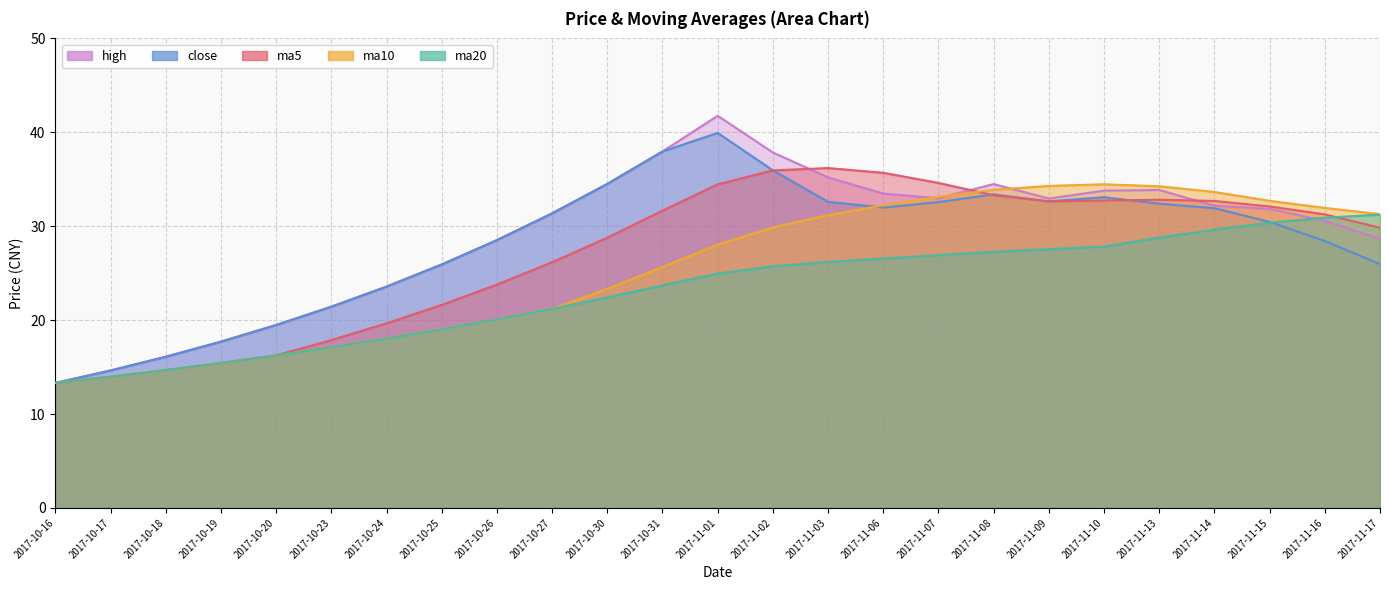

Read the high value at 2017-10-20.

19.5